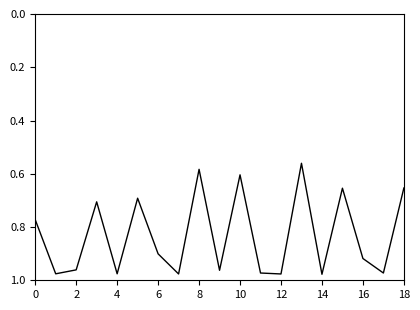

What is the difference between the maximum and minimum values?

0.4